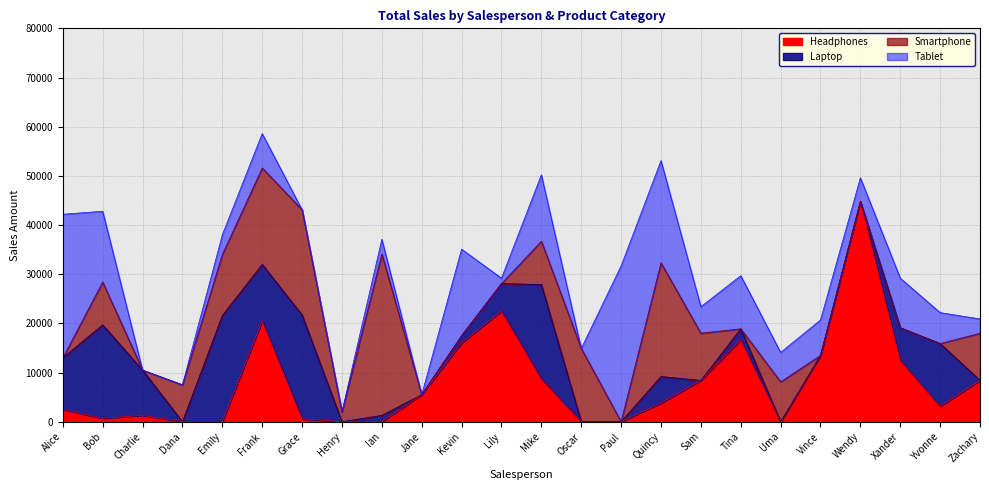

Rank the series at Jane from lowest to highest value.

Laptop, Smartphone, Tablet, Headphones